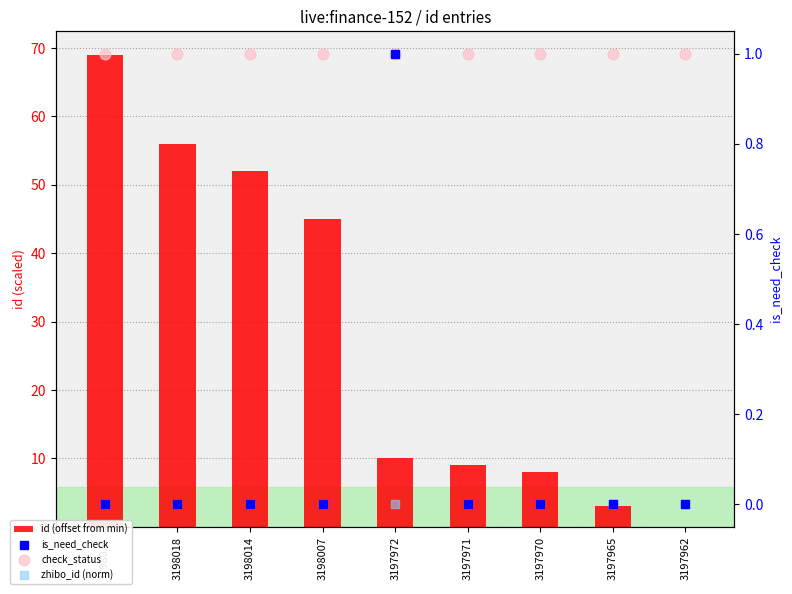

Which series contains the lowest Y value?

id (offset from min)